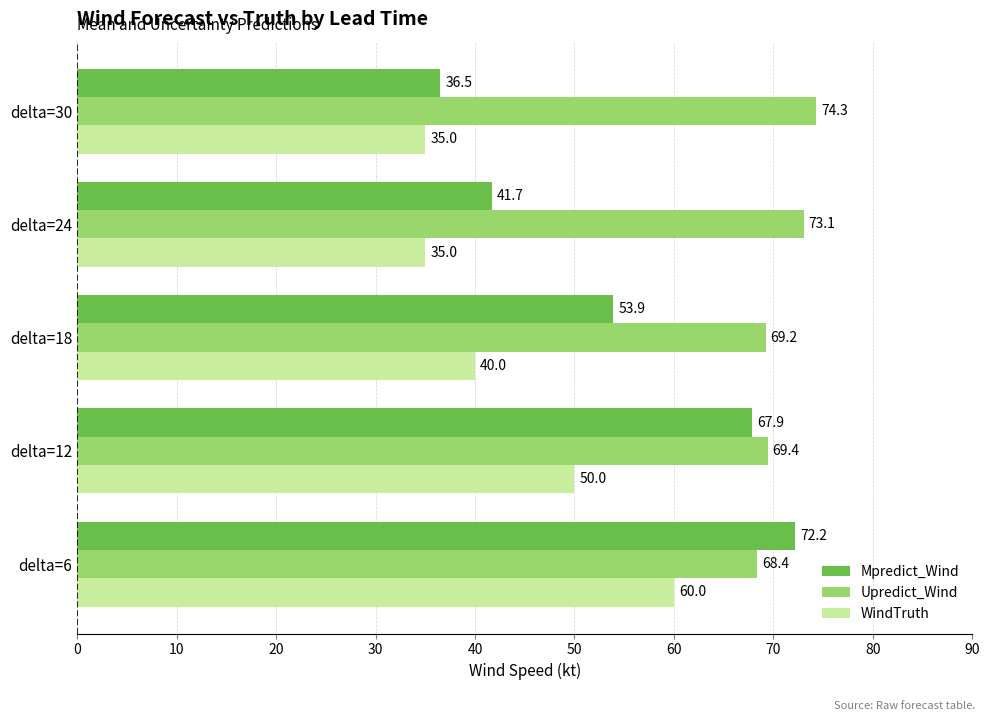

Which series has the largest range (max minus min)?

Mpredict_Wind